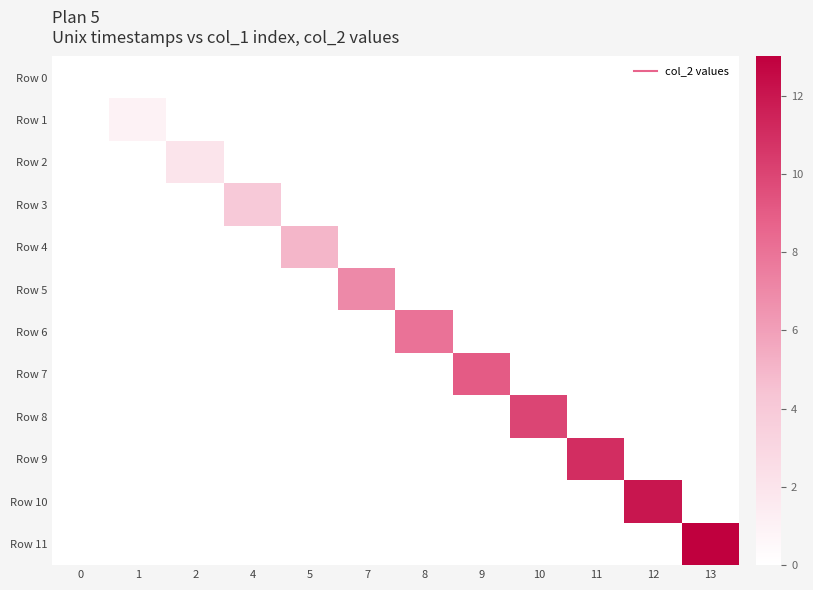

Count the number of categories in the chart.

12